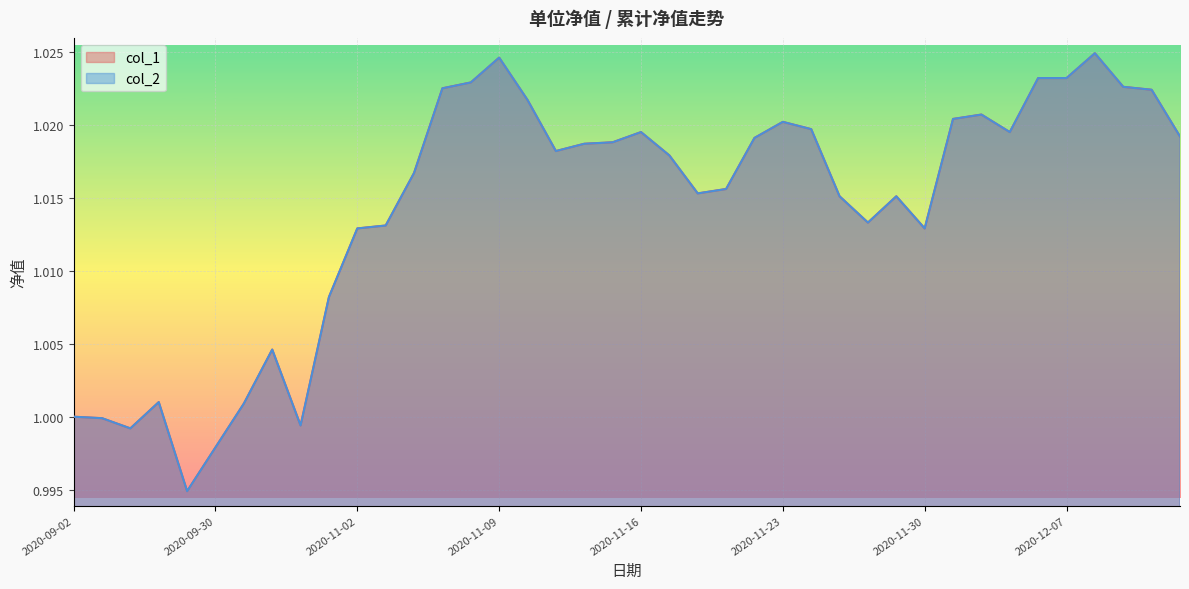

Does the chart display data point markers on the line(s)?

No